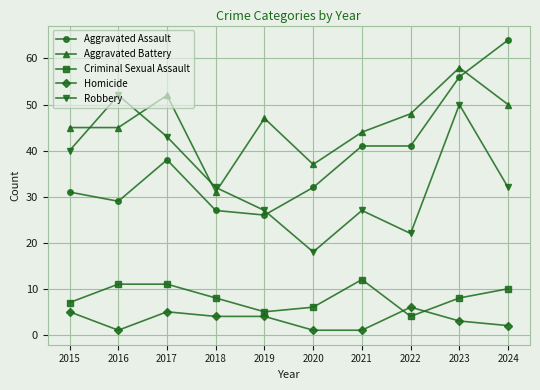

Which category has the highest value in the Aggravated Assault series?

2024